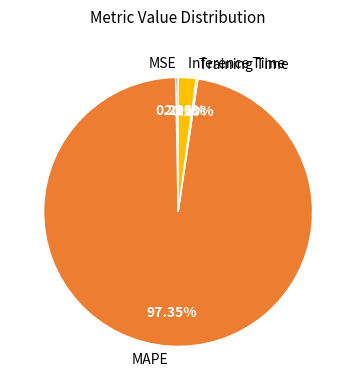

Between MAPE and Inference Time, which is larger?

MAPE